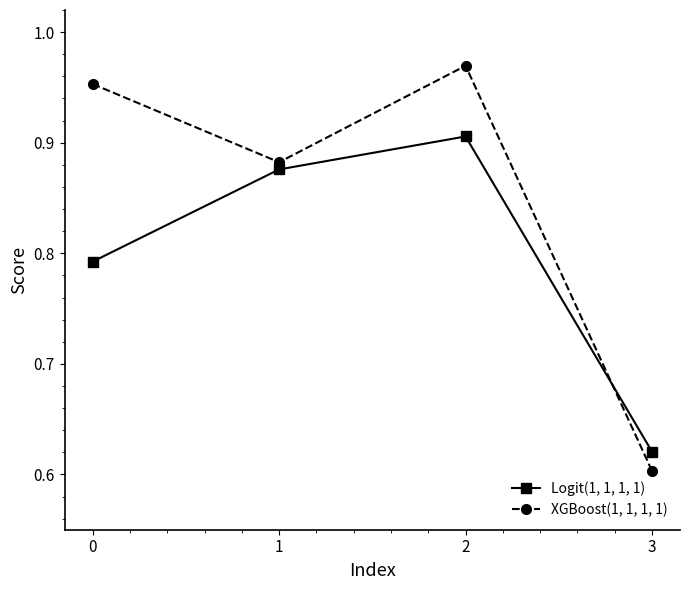

The Logit(1, 1, 1, 1) series shows 0.6 at 3. True or false?

True